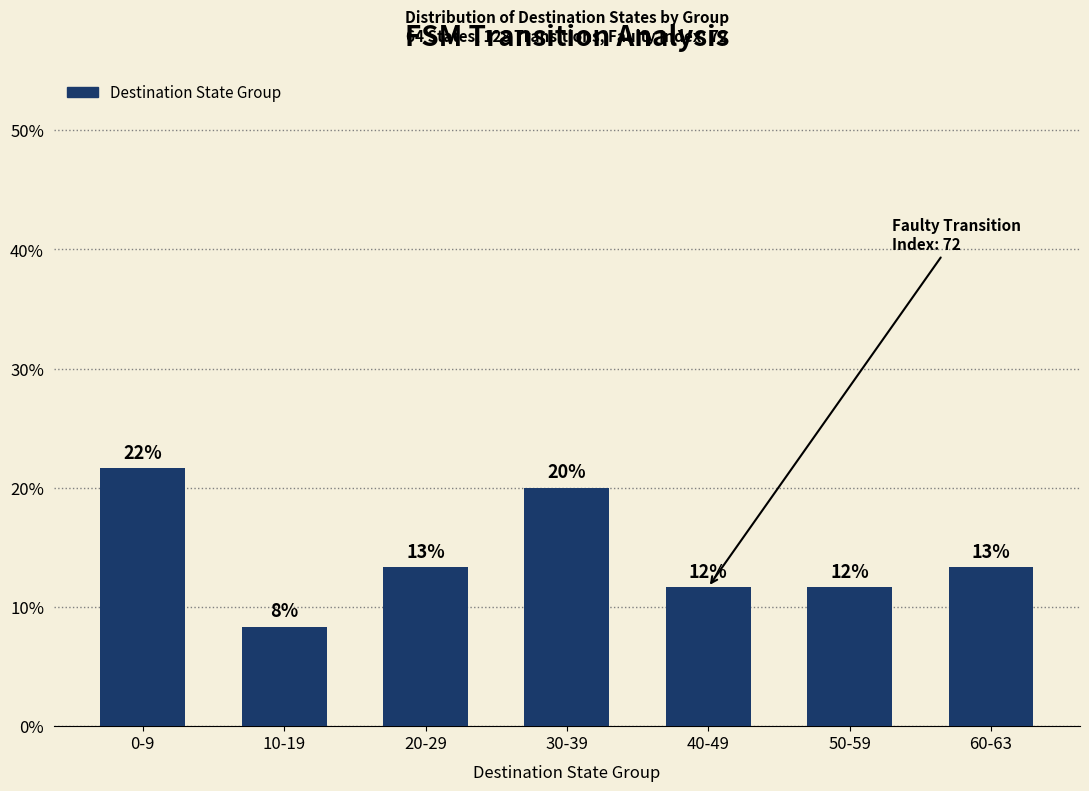

List the labels in order of value, largest first.

0-9, 30-39, 20-29, 60-63, 40-49, 50-59, 10-19